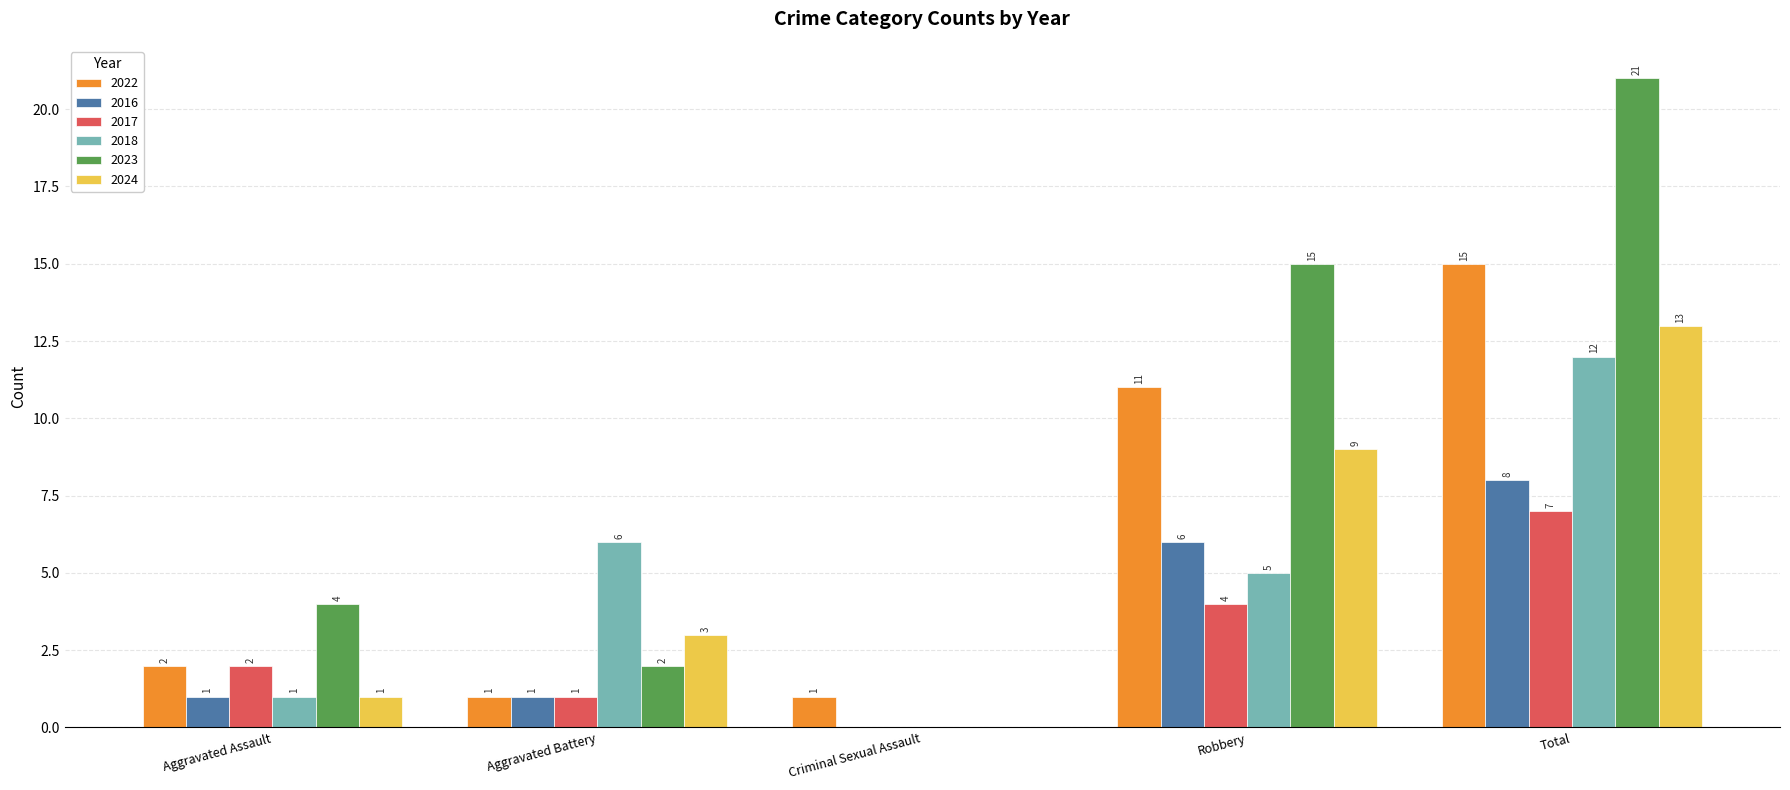

Count the number of data series in this chart.

6